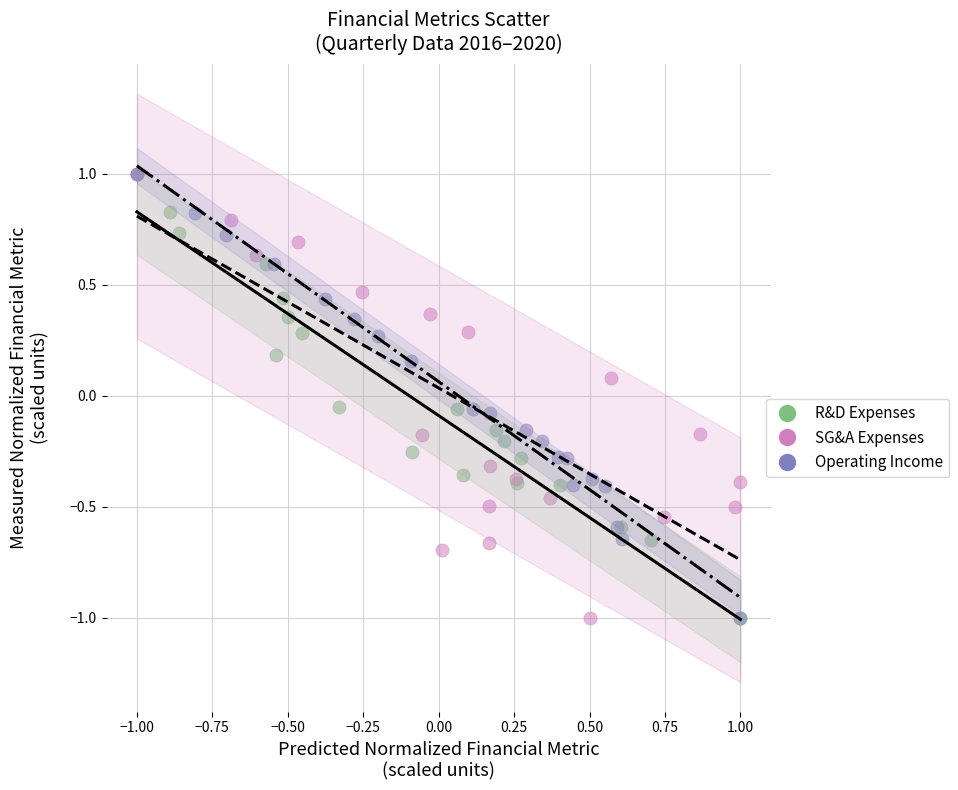

What are all the series names shown in the legend?

R&D Expenses, SG&A Expenses, Operating Income